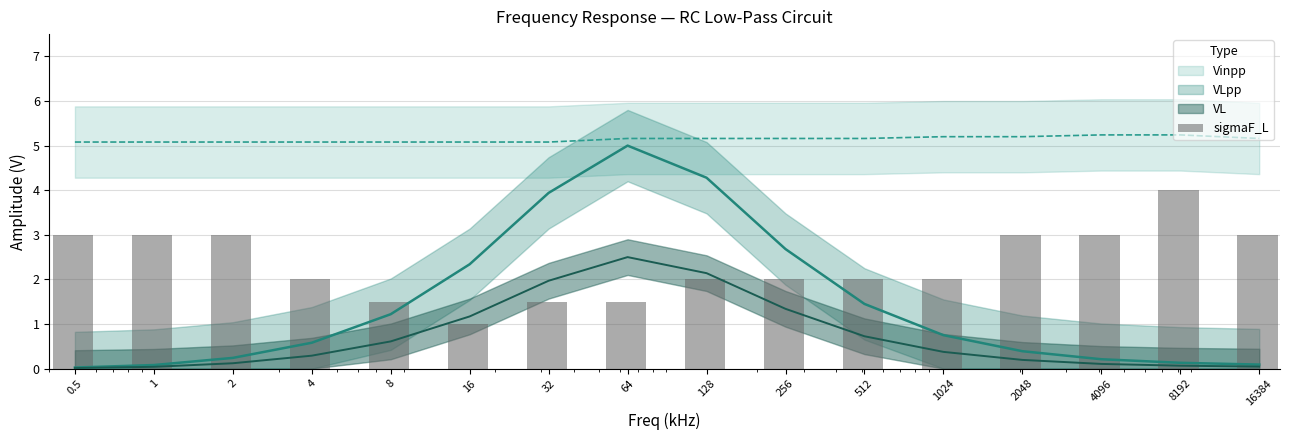

Rank the categories by value from lowest to highest.

16, 8, 32, 64, 4, 128, 256, 512, 1024, 0.5, 1, 2, 2048, 4096, 16384, 8192